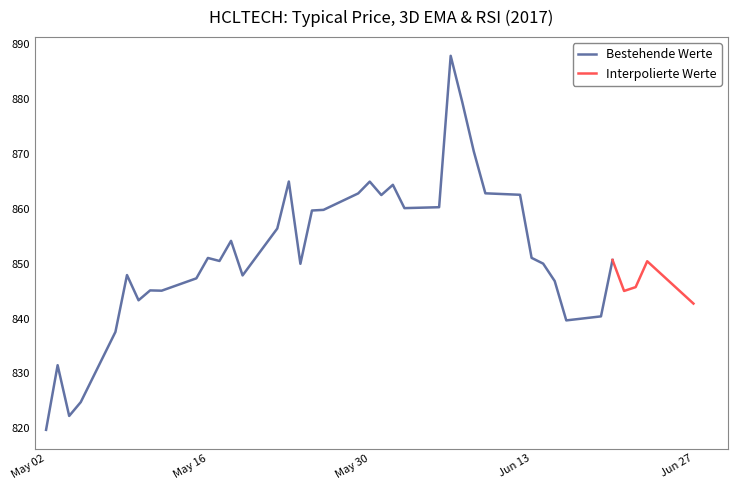

At which category does the data reach its first local peak?

1